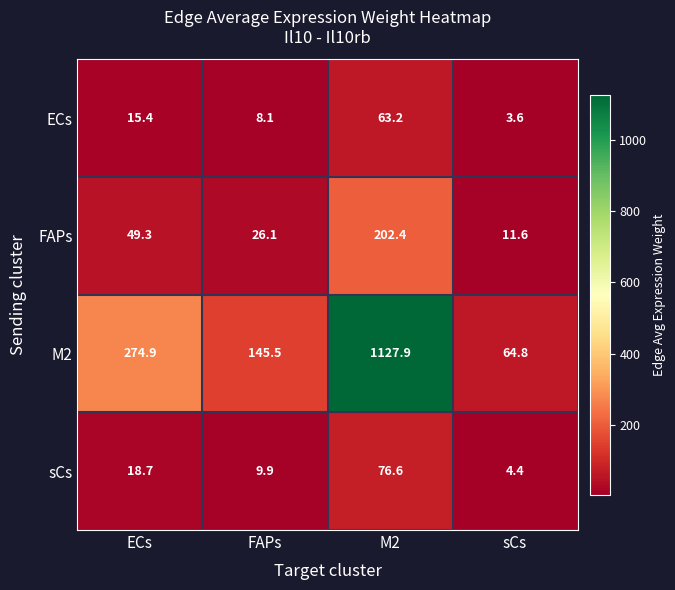

What is the greatest value displayed?

1127.9